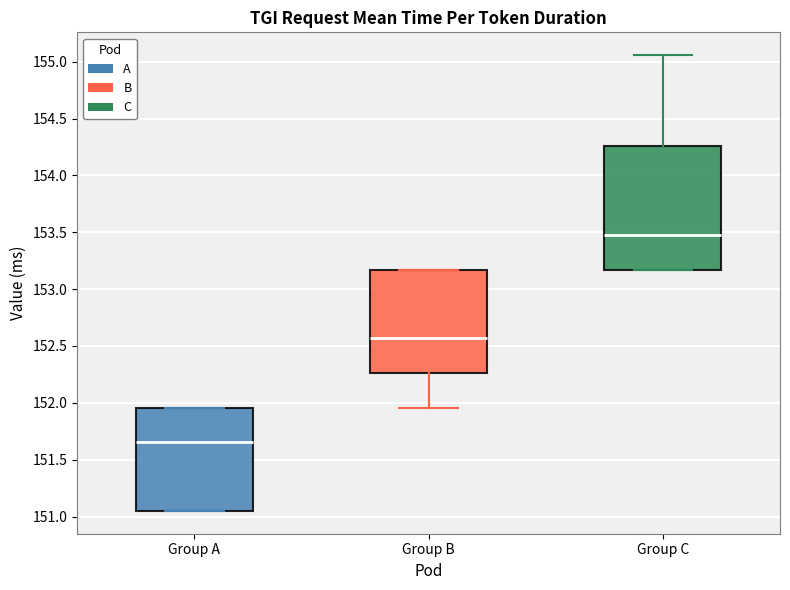

Comparing the boxes themselves (not the whiskers), which one is the tallest?

Group C